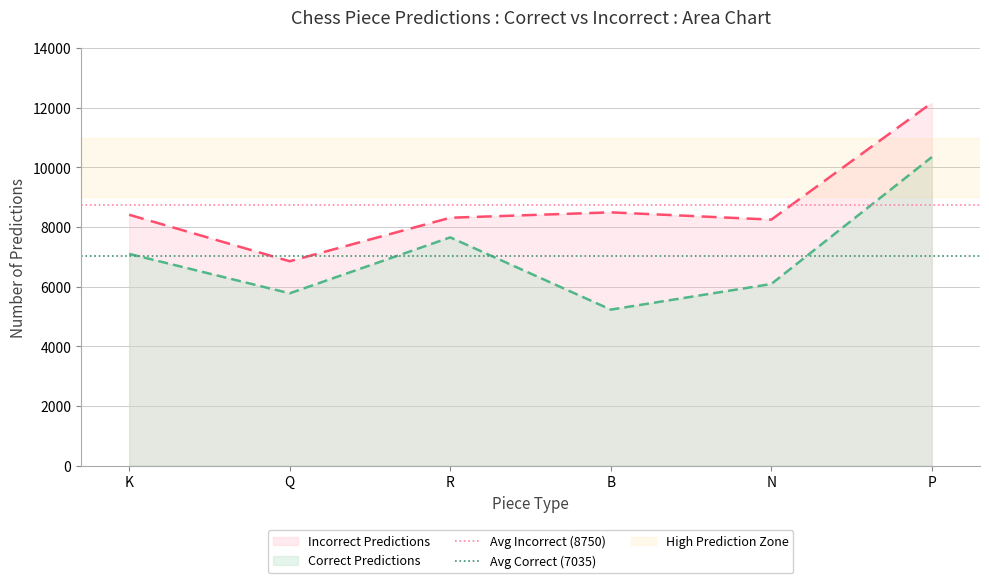

Read the Correct Predictions value at Q.

5779